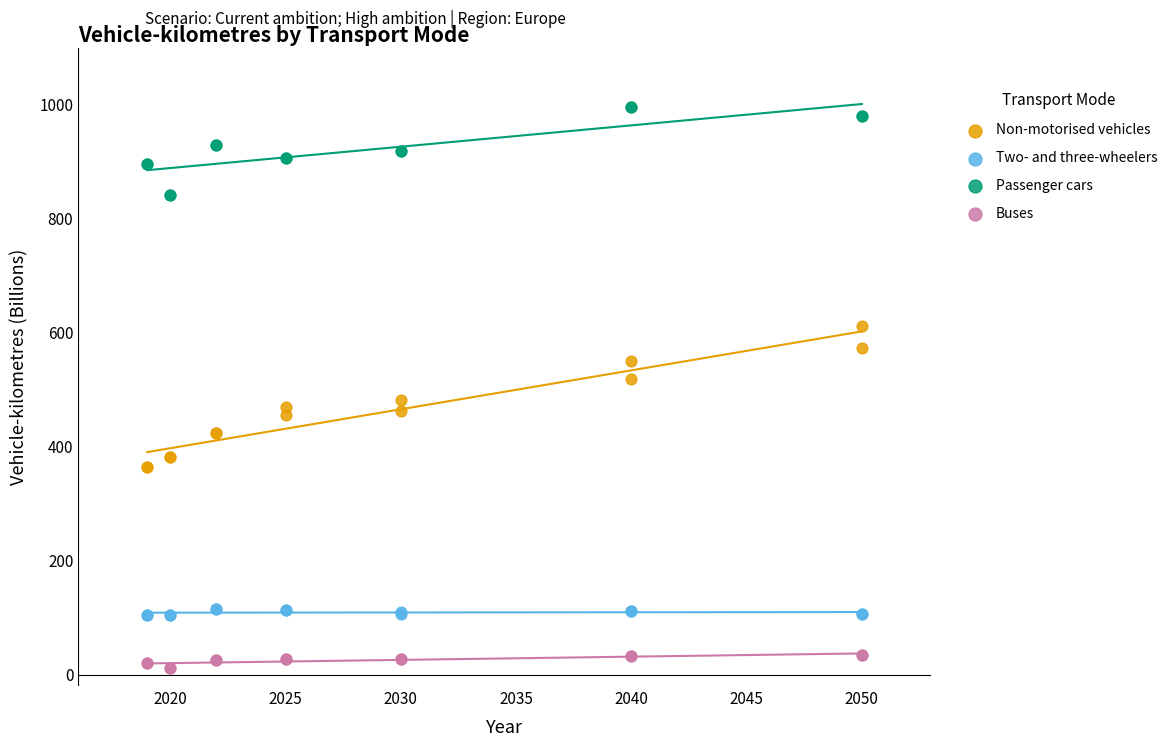

What are all the series names shown in the legend?

Non-motorised vehicles, Two- and three-wheelers, Passenger cars, Buses